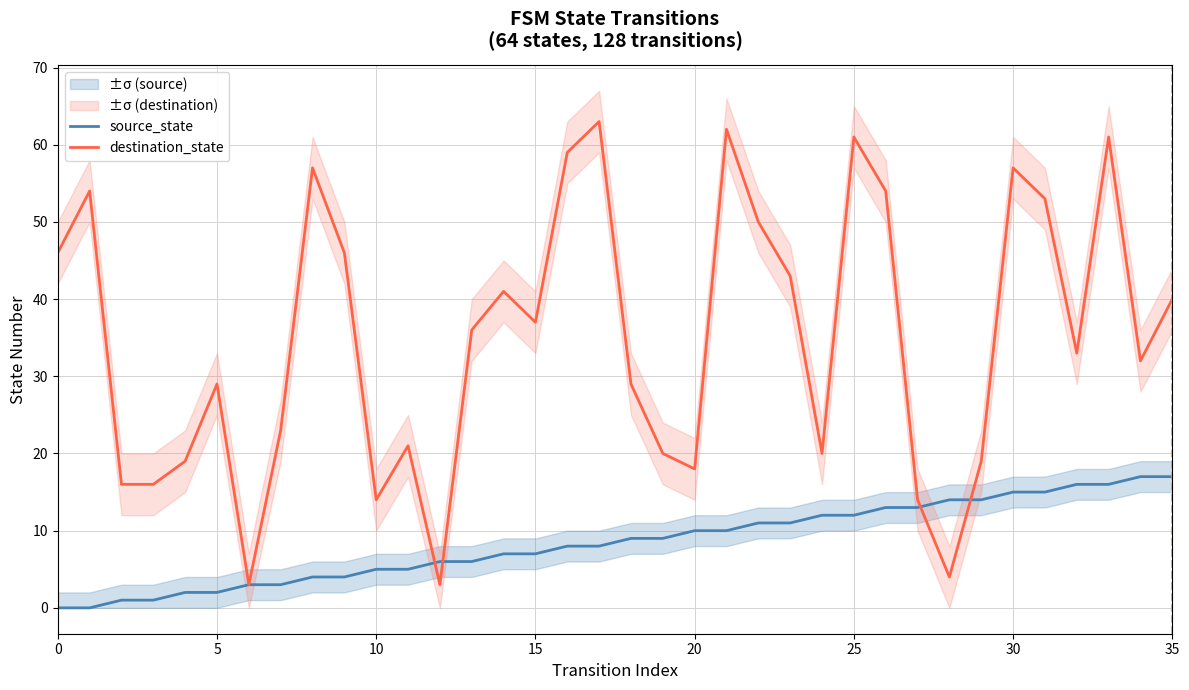

How many values in the destination_state series exceed 36?

17